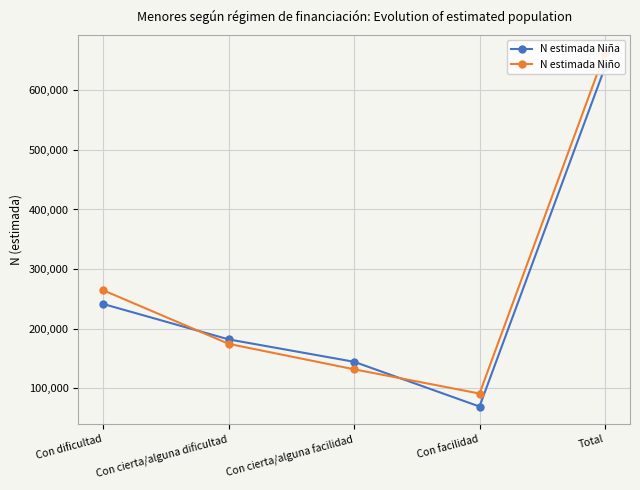

At which label is N estimada Niño closest to 377130?

Con dificultad